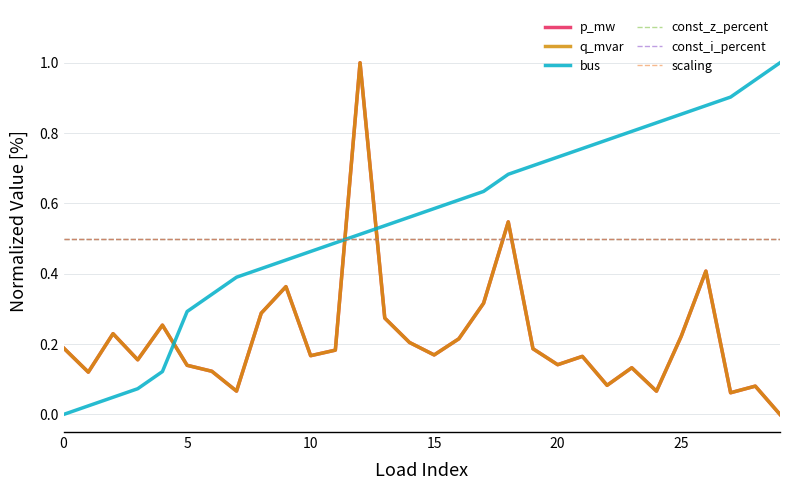

Reading right to left, list all the values displayed in this chart.

p_mw: 0.0	0.1	0.1	0.4	0.2	0.1	0.1	0.1	0.2	0.1	0.2	0.5	0.3	0.2	0.2	0.2	0.3	1.0	0.2	0.2	0.4	0.3	0.1	0.1	0.1	0.3	0.2	0.2	0.1	0.2
q_mvar: 0.0	0.1	0.1	0.4	0.2	0.1	0.1	0.1	0.2	0.1	0.2	0.5	0.3	0.2	0.2	0.2	0.3	1.0	0.2	0.2	0.4	0.3	0.1	0.1	0.1	0.3	0.2	0.2	0.1	0.2
bus: 1.0	1.0	0.9	0.9	0.9	0.8	0.8	0.8	0.8	0.7	0.7	0.7	0.6	0.6	0.6	0.6	0.5	0.5	0.5	0.5	0.4	0.4	0.4	0.3	0.3	0.1	0.1	0.0	0.0	0.0
const_z_percent: 0.5	0.5	0.5	0.5	0.5	0.5	0.5	0.5	0.5	0.5	0.5	0.5	0.5	0.5	0.5	0.5	0.5	0.5	0.5	0.5	0.5	0.5	0.5	0.5	0.5	0.5	0.5	0.5	0.5	0.5
const_i_percent: 0.5	0.5	0.5	0.5	0.5	0.5	0.5	0.5	0.5	0.5	0.5	0.5	0.5	0.5	0.5	0.5	0.5	0.5	0.5	0.5	0.5	0.5	0.5	0.5	0.5	0.5	0.5	0.5	0.5	0.5
scaling: 0.5	0.5	0.5	0.5	0.5	0.5	0.5	0.5	0.5	0.5	0.5	0.5	0.5	0.5	0.5	0.5	0.5	0.5	0.5	0.5	0.5	0.5	0.5	0.5	0.5	0.5	0.5	0.5	0.5	0.5